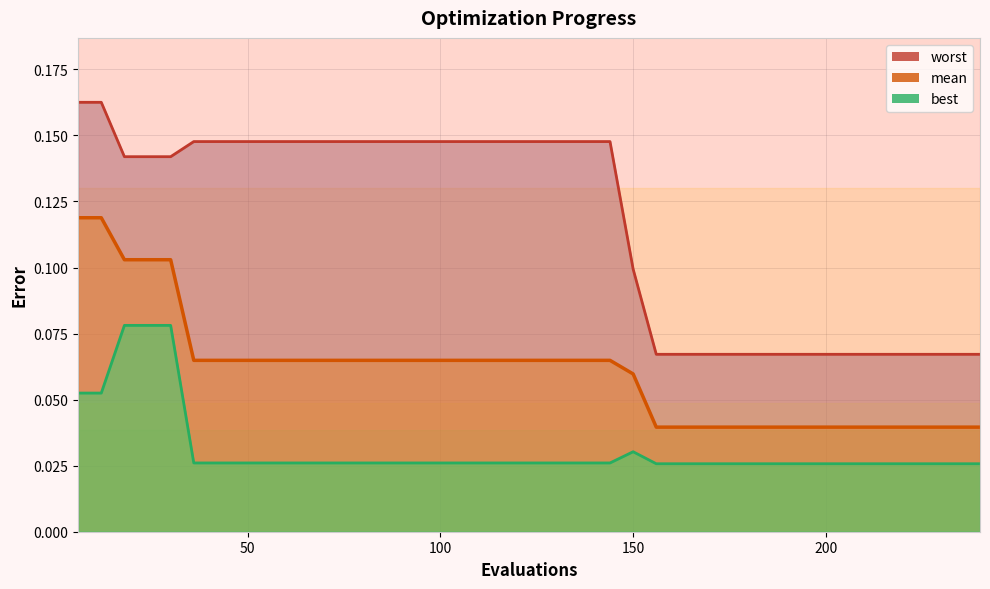

Reading right to left, extract all data points from this chart.

mean: 0.0	0.0	0.0	0.0	0.0	0.0	0.0	0.0	0.0	0.0	0.0	0.0	0.0	0.0	0.0	0.1	0.1	0.1	0.1	0.1	0.1	0.1	0.1	0.1	0.1	0.1	0.1	0.1	0.1	0.1	0.1	0.1	0.1	0.1	0.1	0.1	0.1	0.1	0.1	0.1
best: 0.0	0.0	0.0	0.0	0.0	0.0	0.0	0.0	0.0	0.0	0.0	0.0	0.0	0.0	0.0	0.0	0.0	0.0	0.0	0.0	0.0	0.0	0.0	0.0	0.0	0.0	0.0	0.0	0.0	0.0	0.0	0.0	0.0	0.0	0.0	0.1	0.1	0.1	0.1	0.1
worst: 0.1	0.1	0.1	0.1	0.1	0.1	0.1	0.1	0.1	0.1	0.1	0.1	0.1	0.1	0.1	0.1	0.1	0.1	0.1	0.1	0.1	0.1	0.1	0.1	0.1	0.1	0.1	0.1	0.1	0.1	0.1	0.1	0.1	0.1	0.1	0.1	0.1	0.1	0.2	0.2